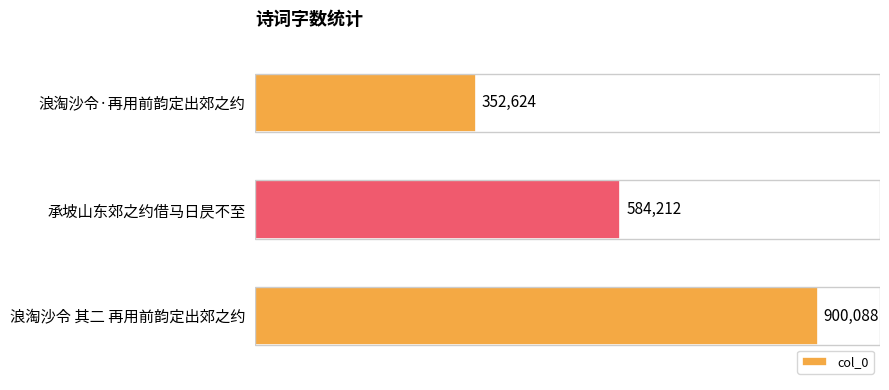

Reading left to right, list all the values displayed in this chart.

352624	584212	900088